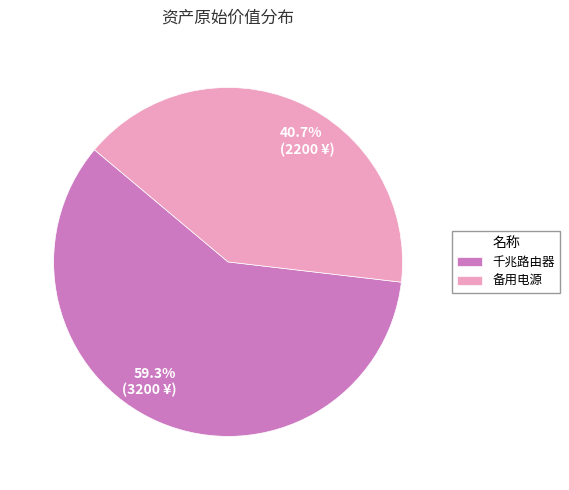

How many slices are in this pie chart?

2